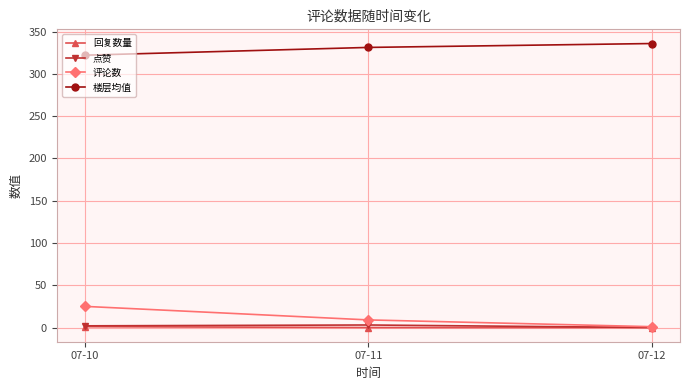

Which series has the largest total across all categories?

楼层均值